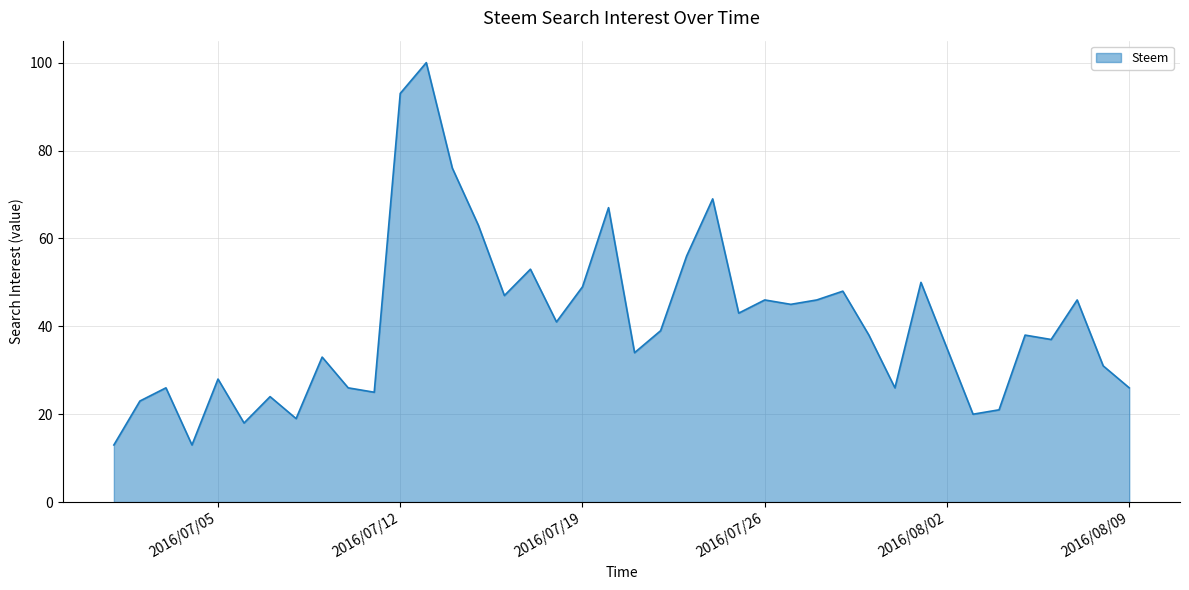

What is the greatest value displayed?

100